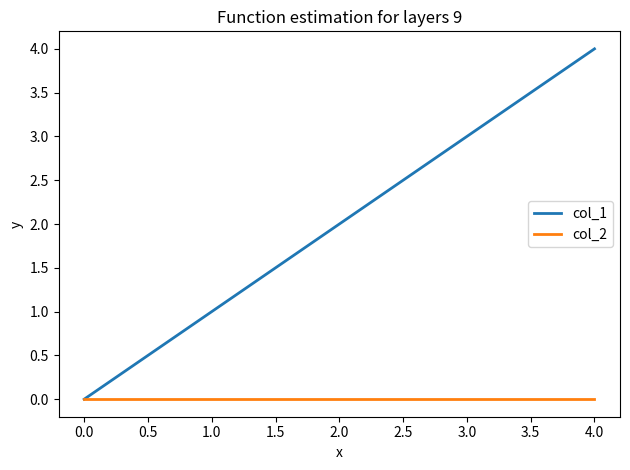

What are all the series names shown in the legend?

col_1, col_2